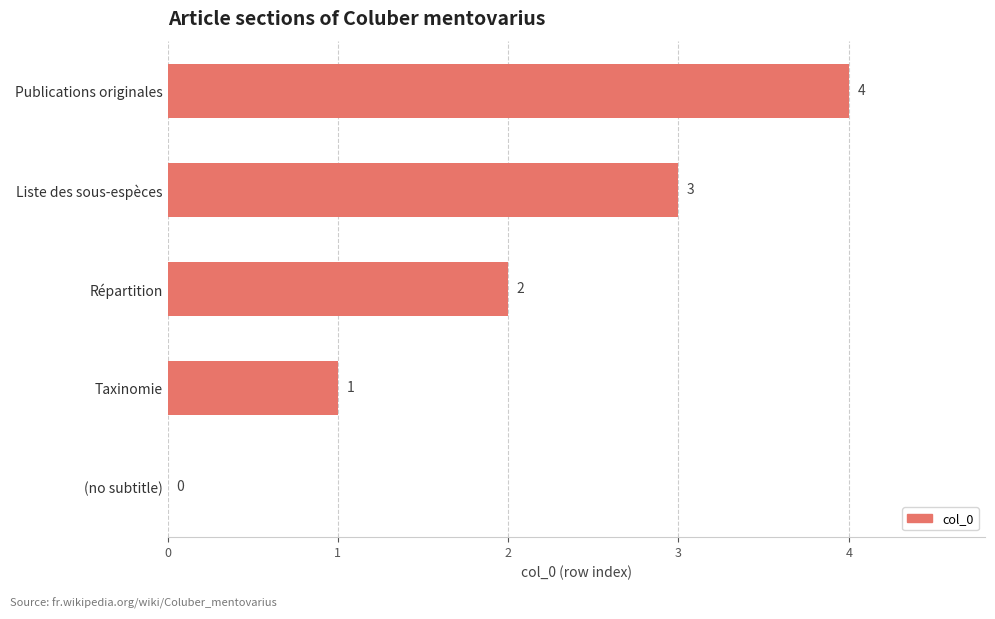

What is the sum of all values?

10